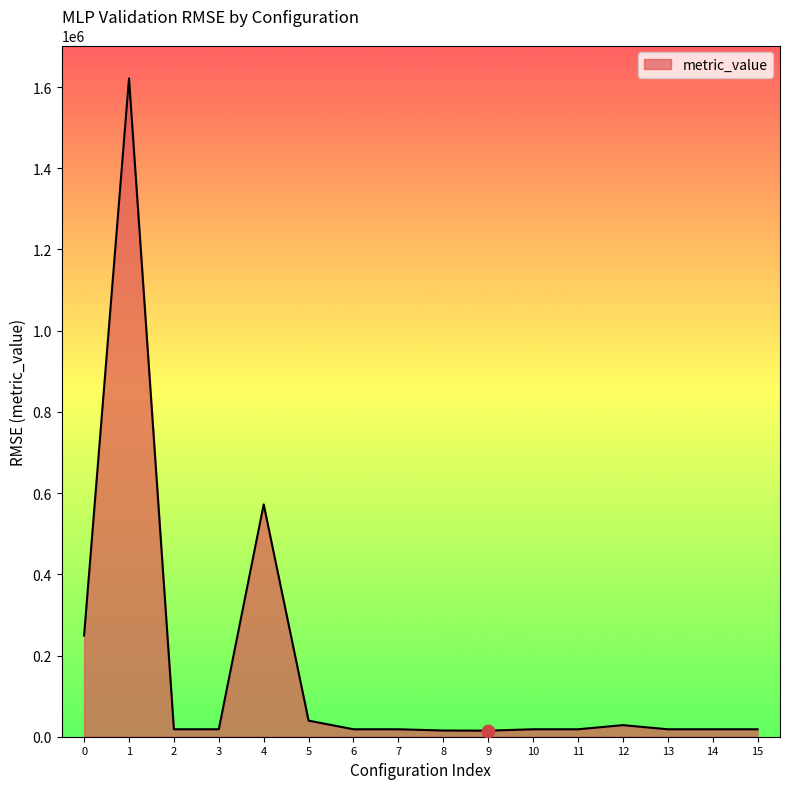

What is the change in value from 5 to 10?

-21301.1